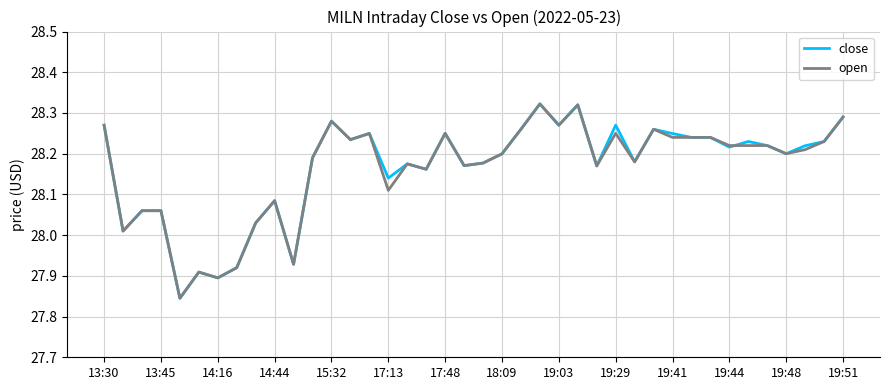

At which label does open first exceed 28?

13:30